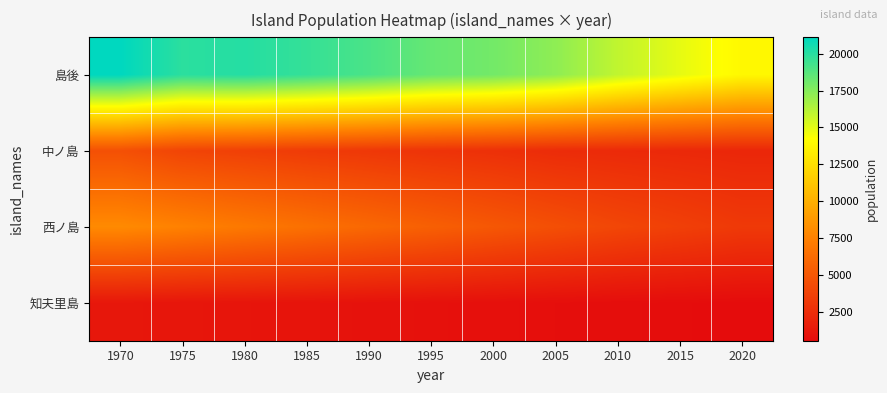

Which series has the widest spread of values?

島後